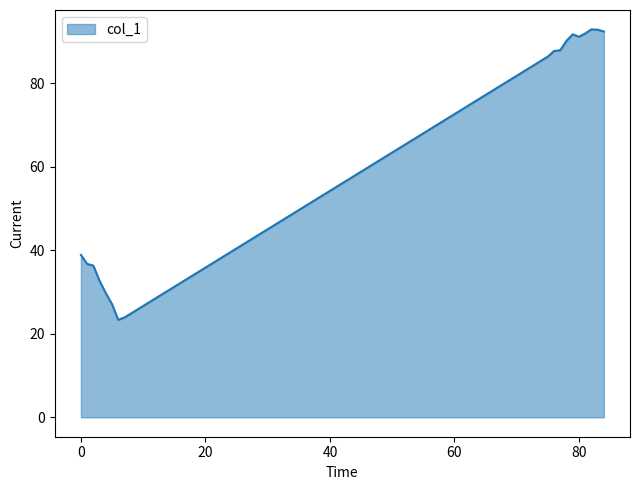

Does the chart display data point markers on the line(s)?

No